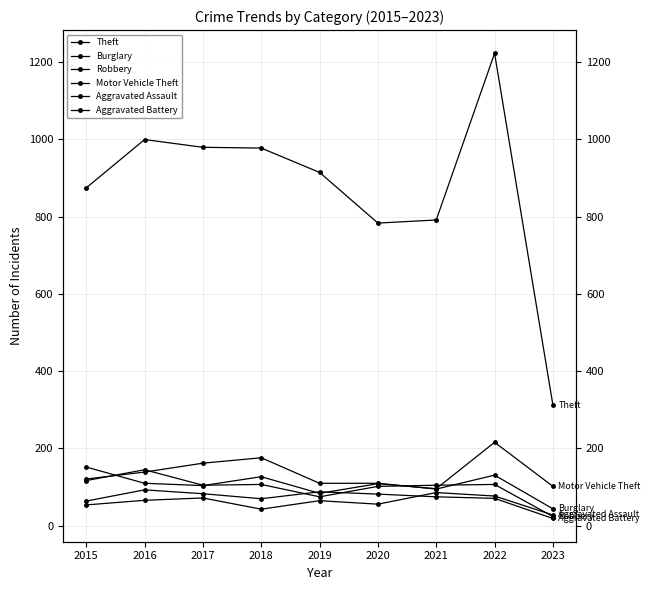

True or false: Burglary and Theft intersect in this chart.

False